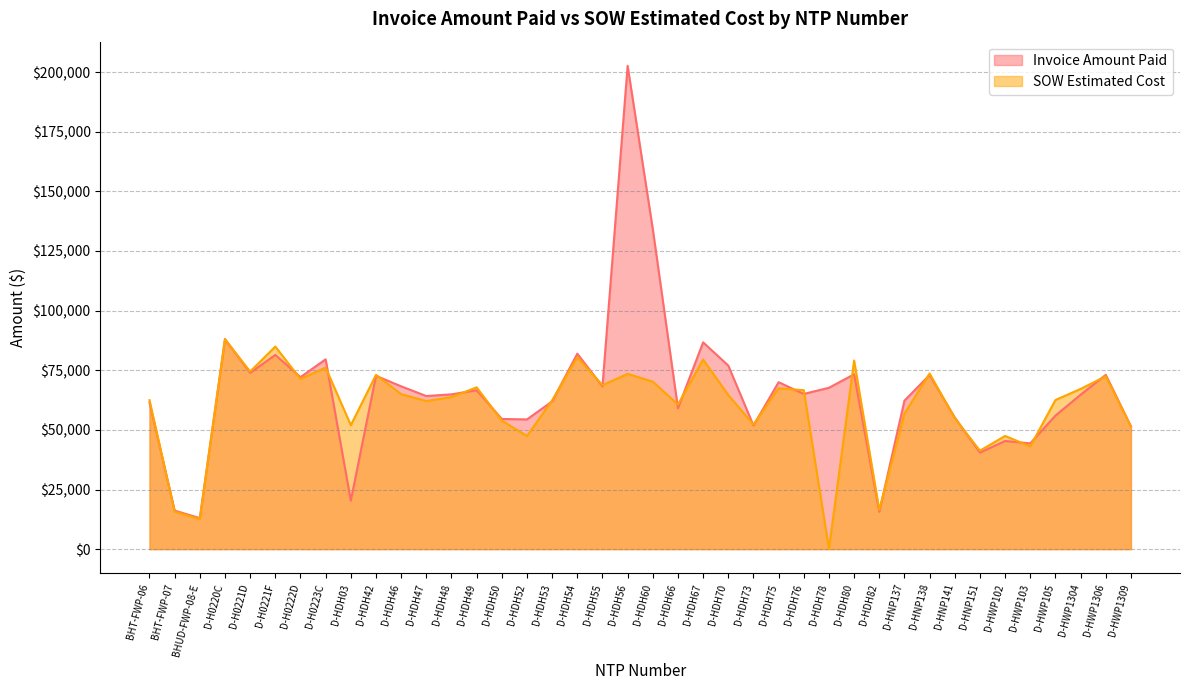

What is the difference between the maximum and minimum values in the Invoice Amount Paid series?

189642.9